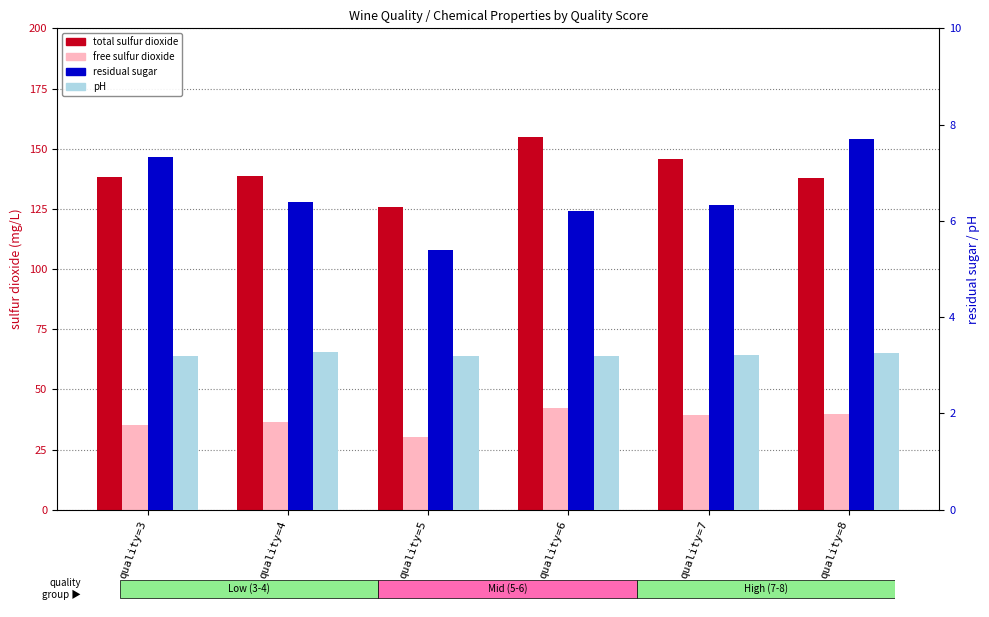

Rank the categories by pH value from highest to lowest.

quality=4, quality=8, quality=7, quality=3, quality=5, quality=6